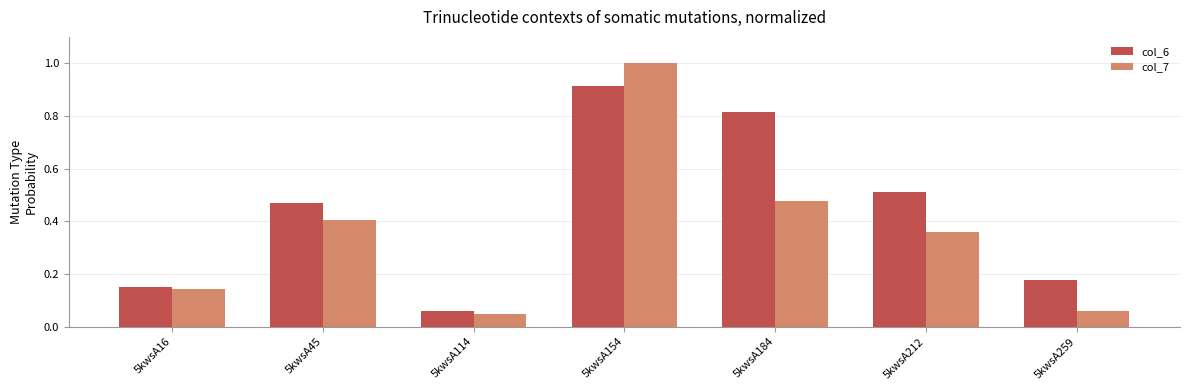

How many bars are there in each group?

2